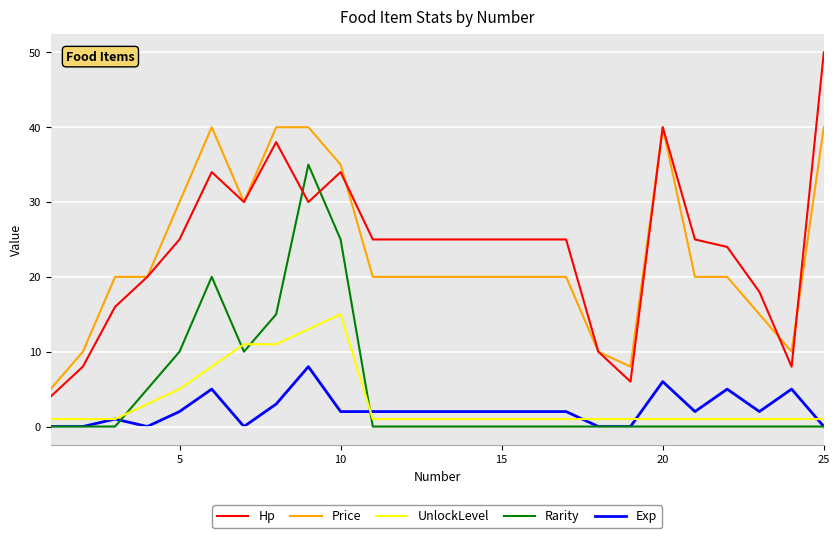

What is the highest value of the Hp series?

50